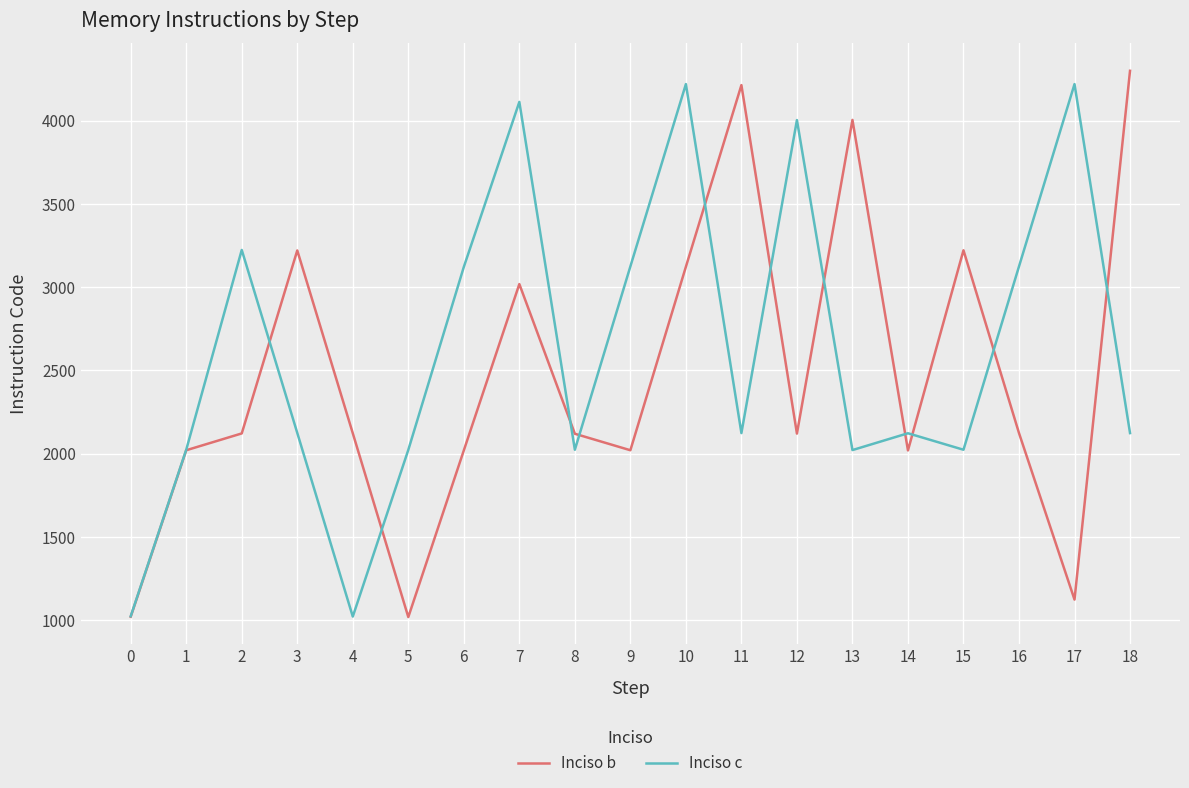

What are all the series names shown in the legend?

Inciso b, Inciso c